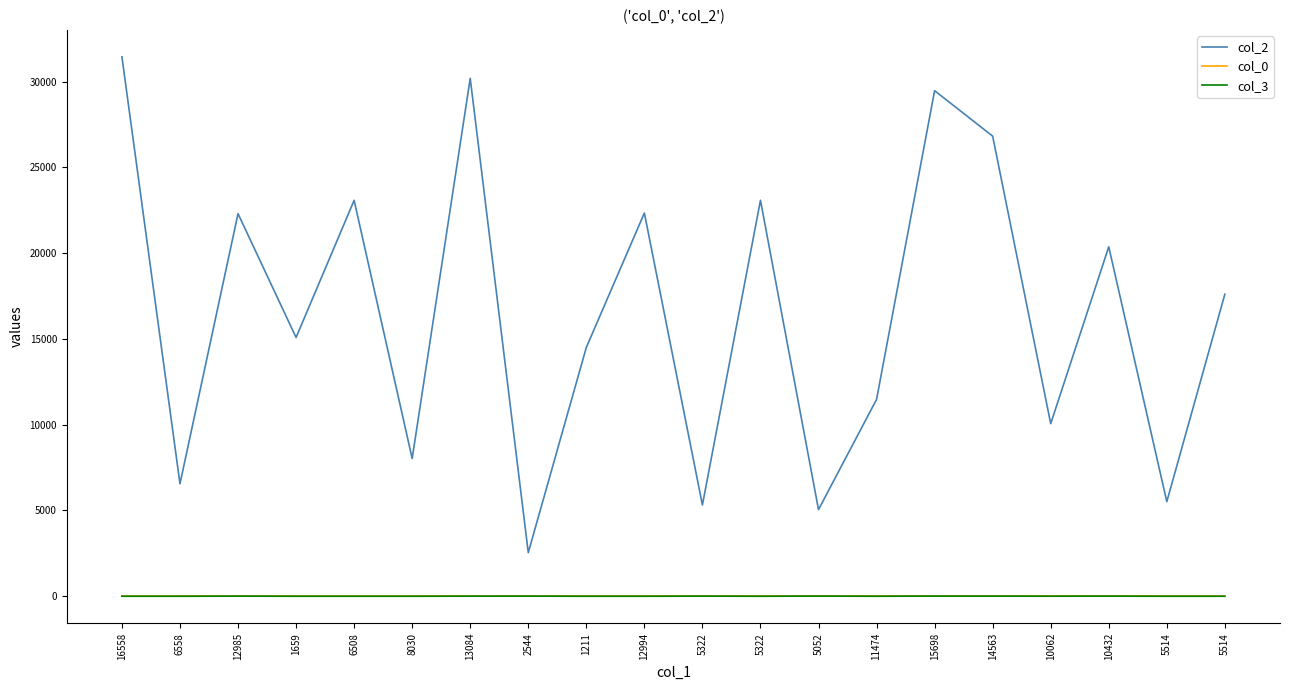

What are all the series names shown in the legend?

col_2, col_0, col_3